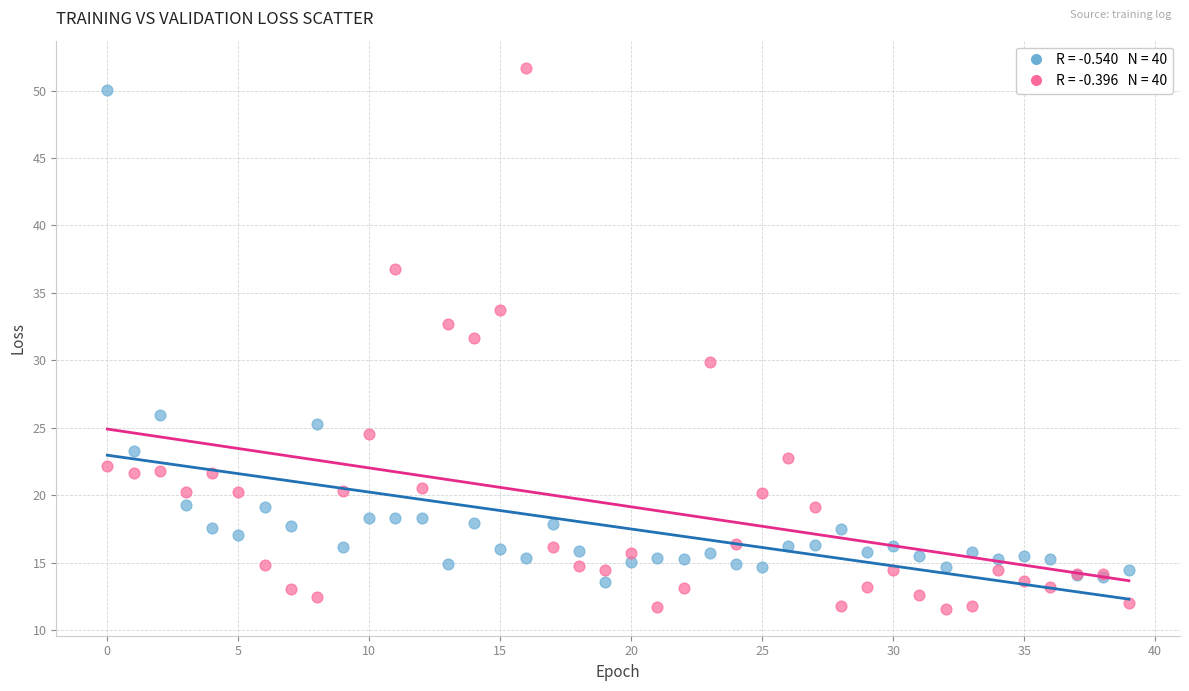

Across all series, what Y value is closest to 31?

31.6